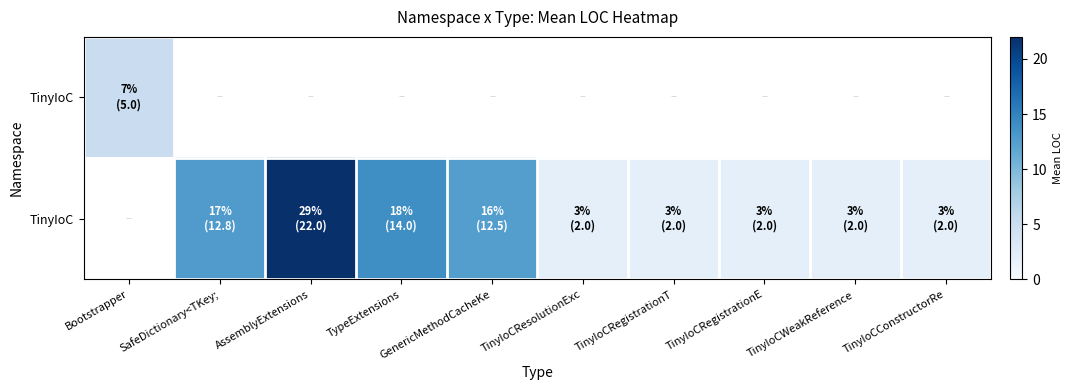

Between TypeExtensions and TinyIoCResolutionExc, which is larger?

TypeExtensions